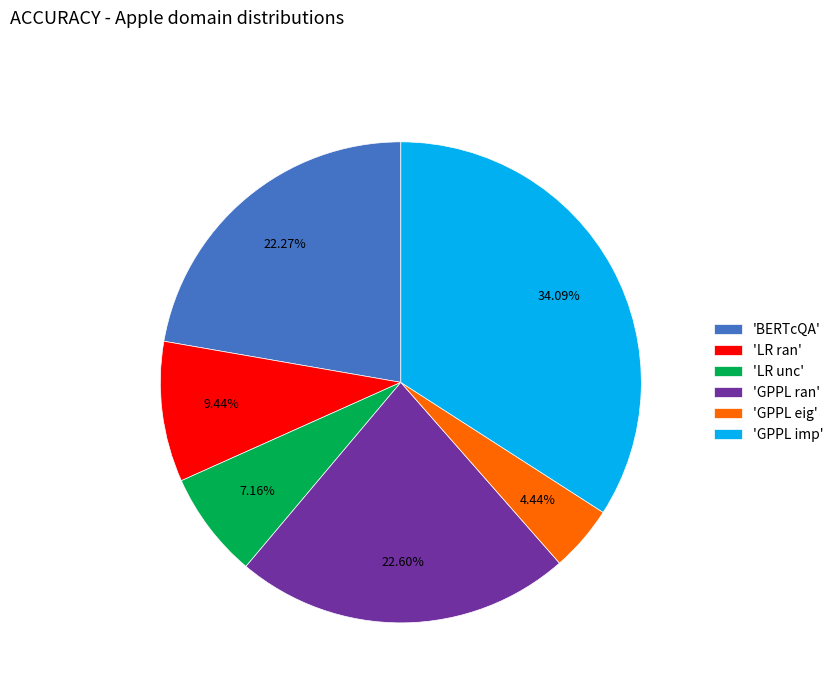

Is there any slice that represents more than half of the pie?

No